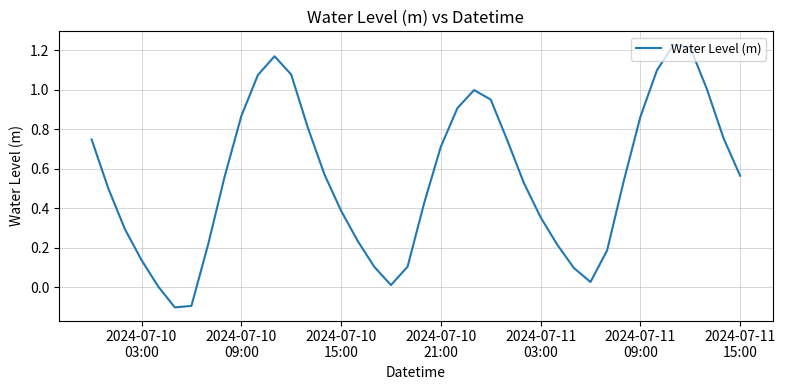

Does the chart have visible grid lines?

Yes